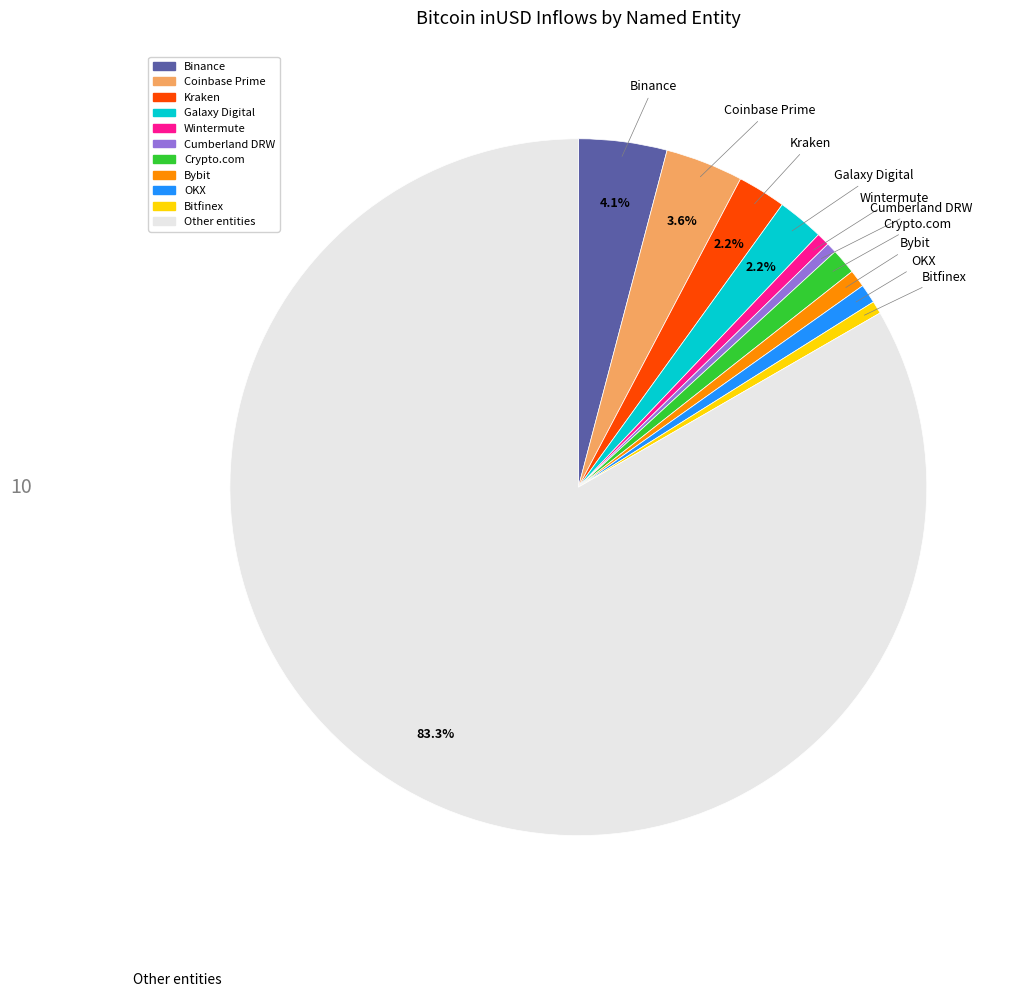

Which category has the biggest portion of the pie?

Other